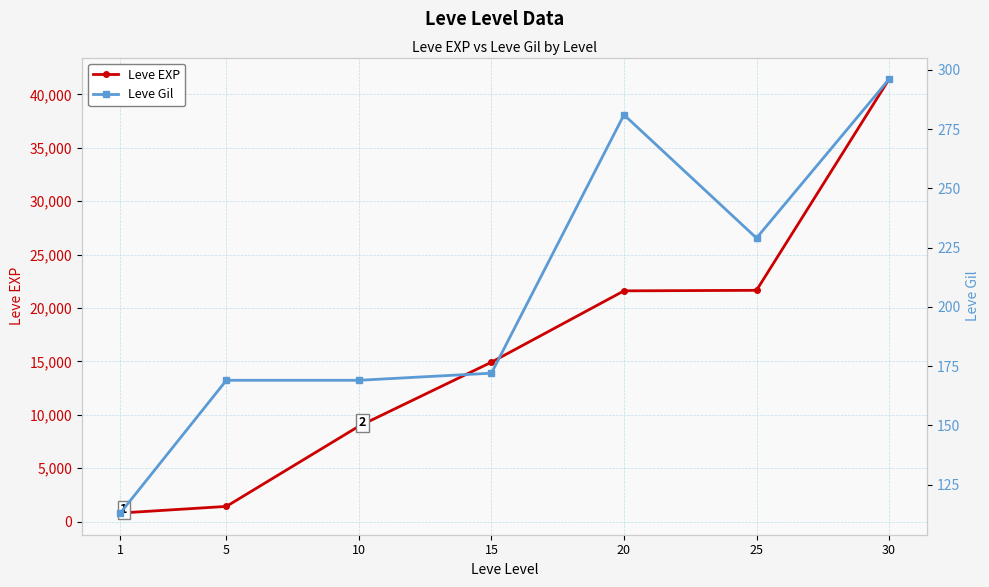

True or false: Leve EXP has more than 1 interior local peaks.

False